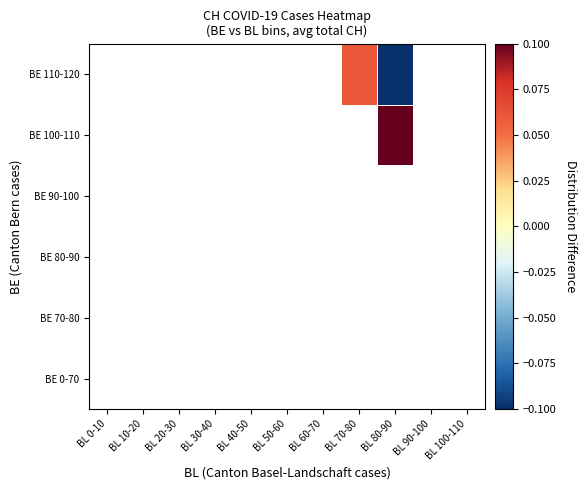

At which category does the chart reach its minimum across all series?

BL 80-90